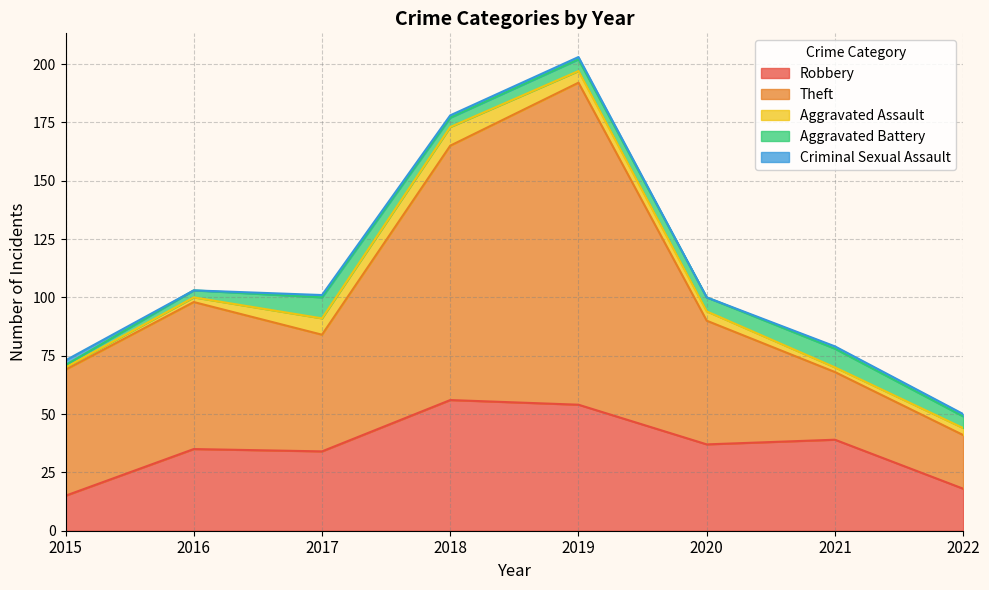

Does the chart have visible grid lines?

Yes